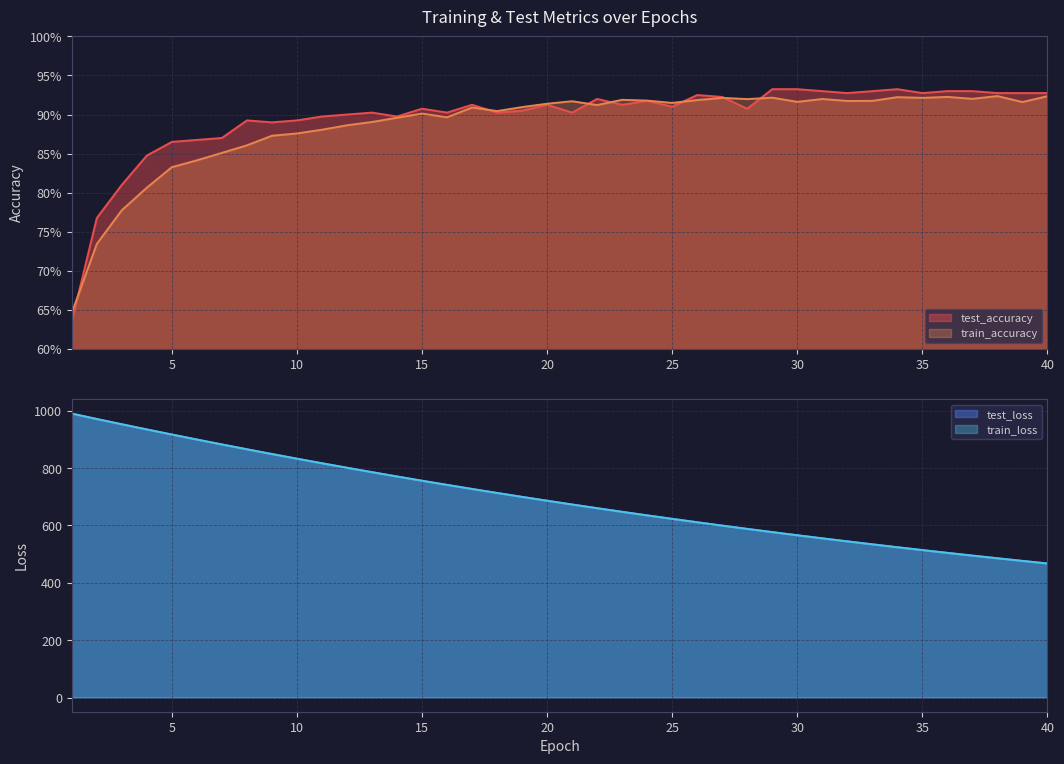

True or false: train_accuracy has a value of 0.9 at 32.

True